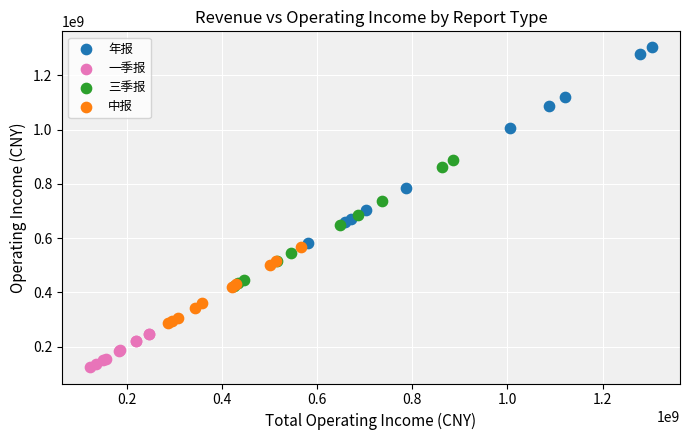

Which series reaches the maximum Y coordinate?

年报